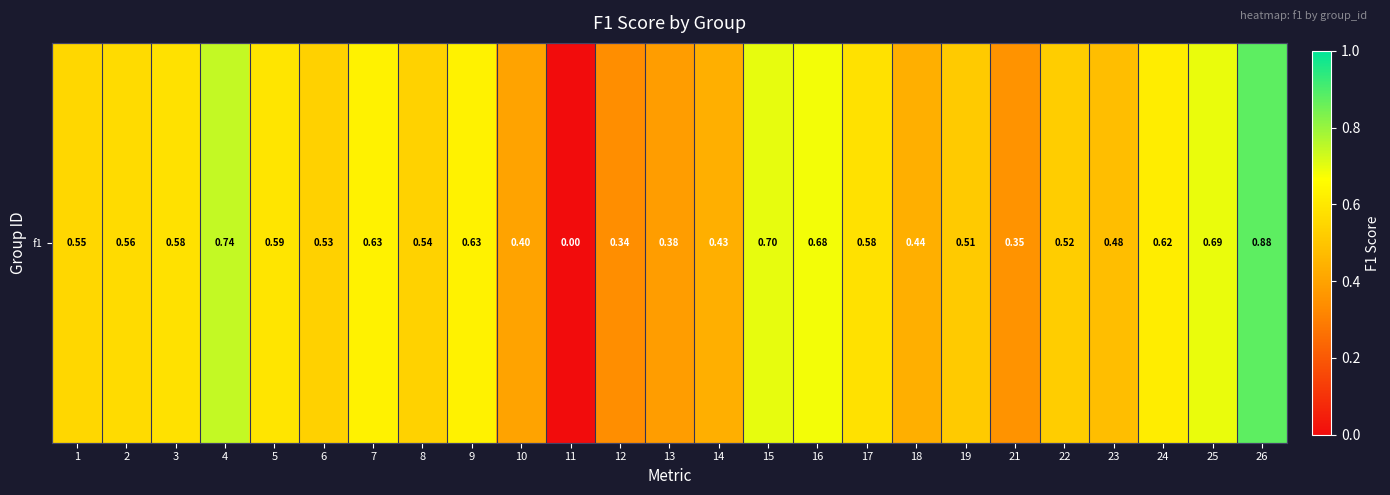

Reading left to right, extract all data points from this chart.

0.6	0.6	0.6	0.7	0.6	0.5	0.6	0.5	0.6	0.4	0.0	0.3	0.4	0.4	0.7	0.7	0.6	0.4	0.5	0.4	0.5	0.5	0.6	0.7	0.9